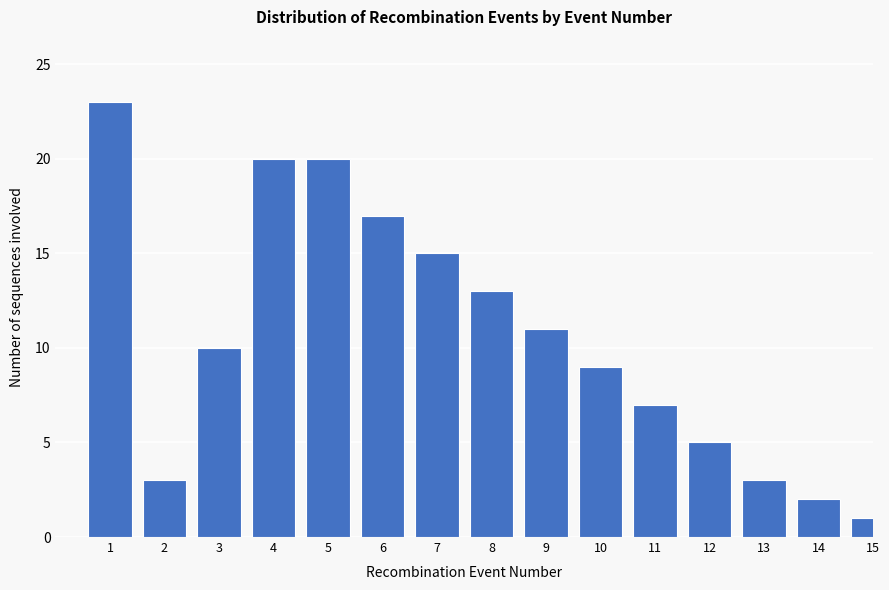

Reading left to right, list all the values displayed in this chart.

23	3	10	20	20	17	15	13	11	9	7	5	3	2	1